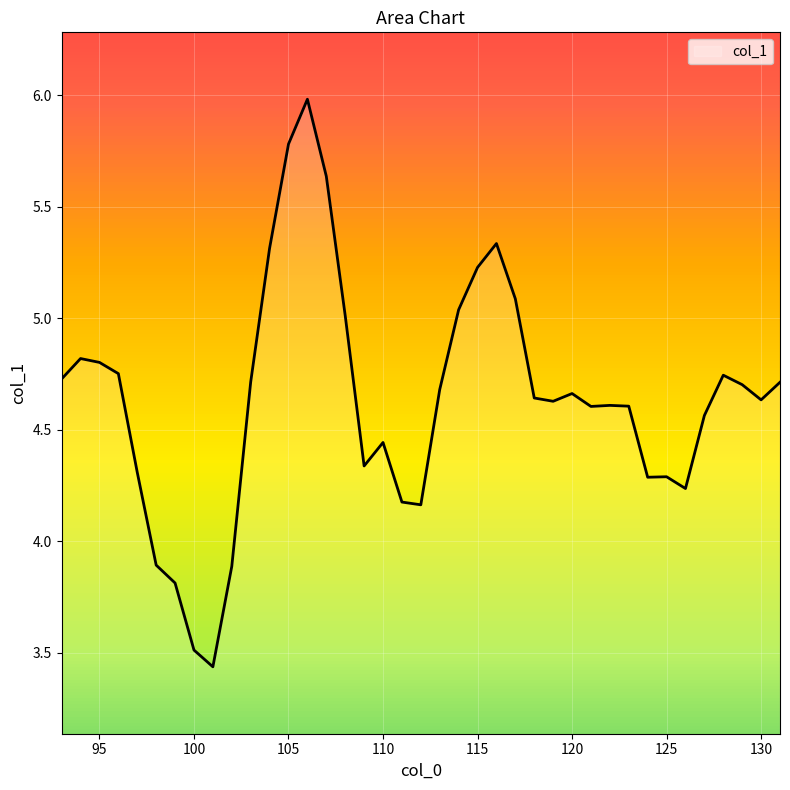

What is the maximum value shown in the chart?

6.0